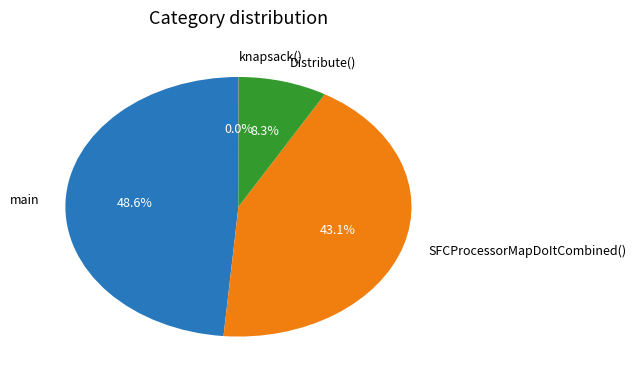

Which has a higher value, Distribute() or SFCProcessorMapDoItCombined()?

SFCProcessorMapDoItCombined()